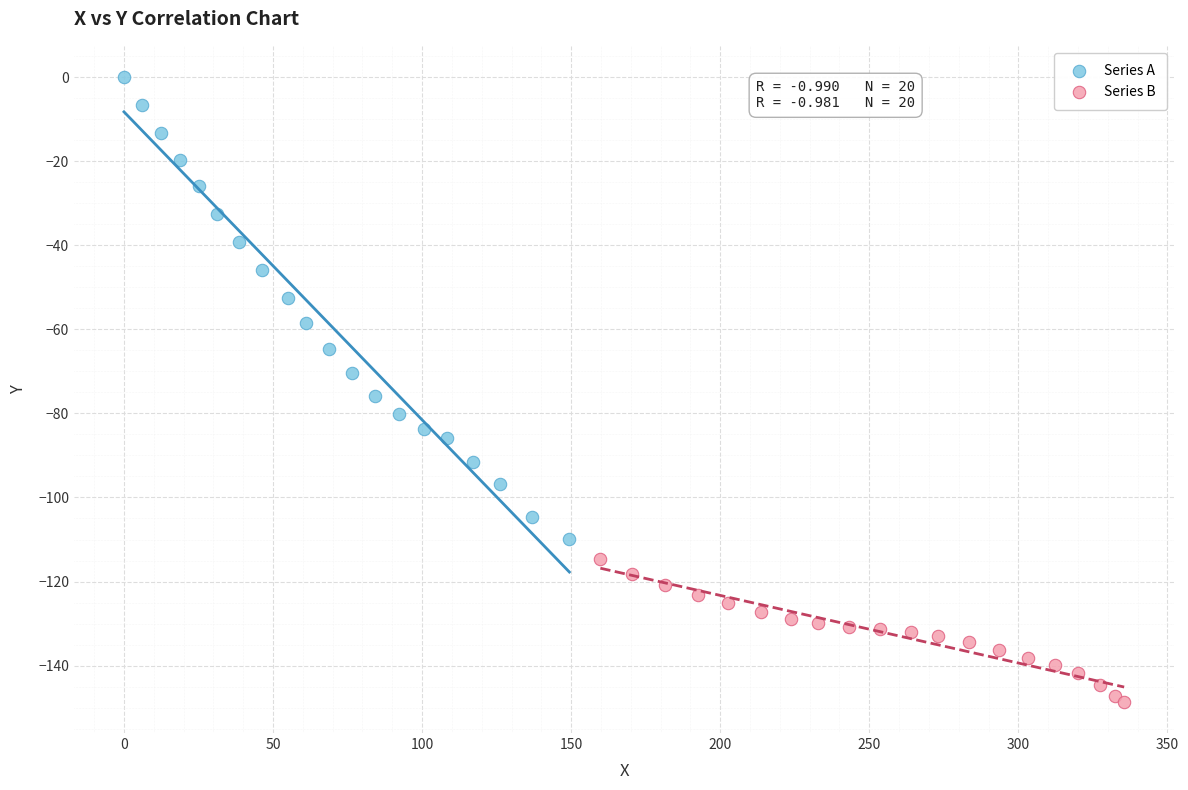

Which series reaches the minimum Y coordinate?

Series B